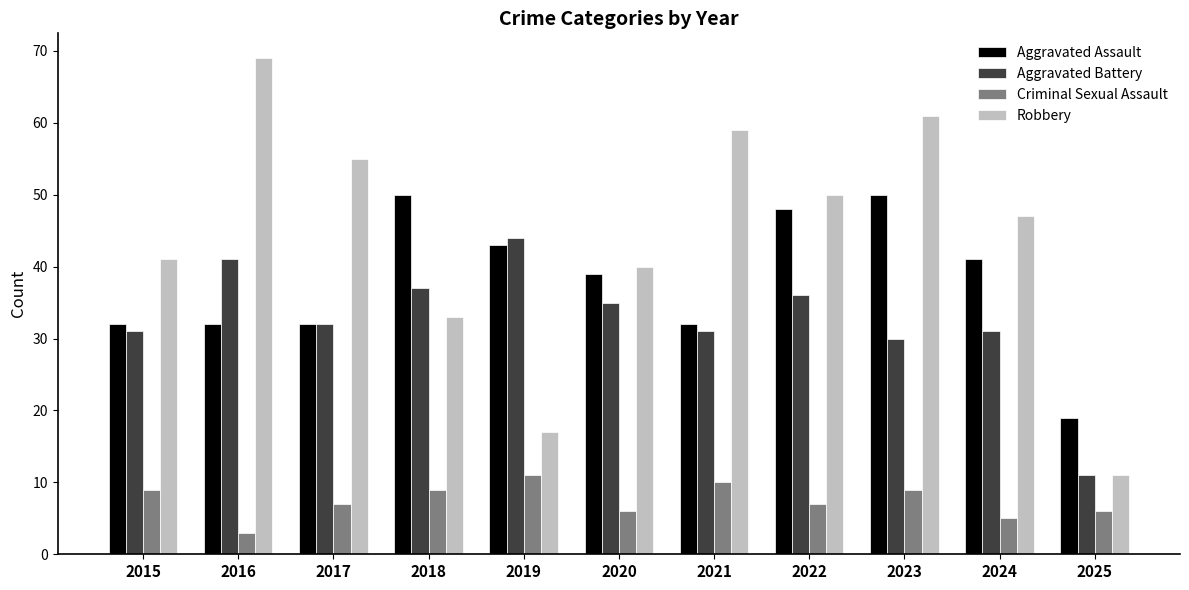

What is the difference between the second highest and second lowest values in the Aggravated Battery series?

11